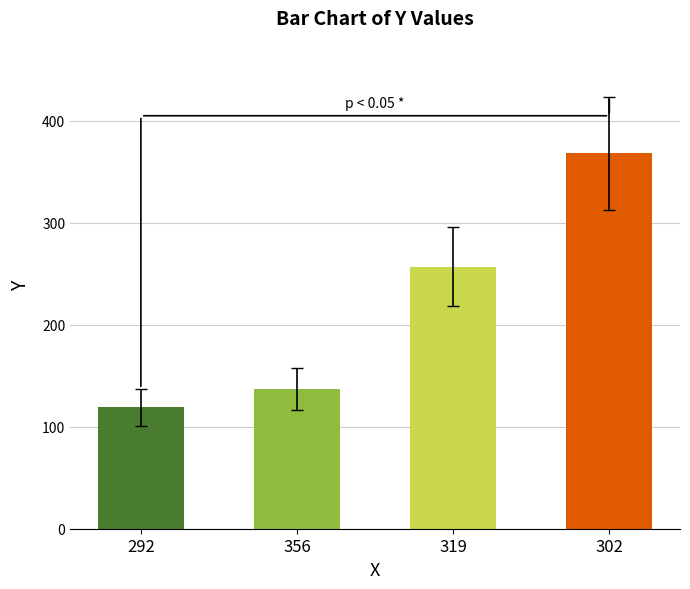

What value does the data have at 356, to the nearest 50?

150